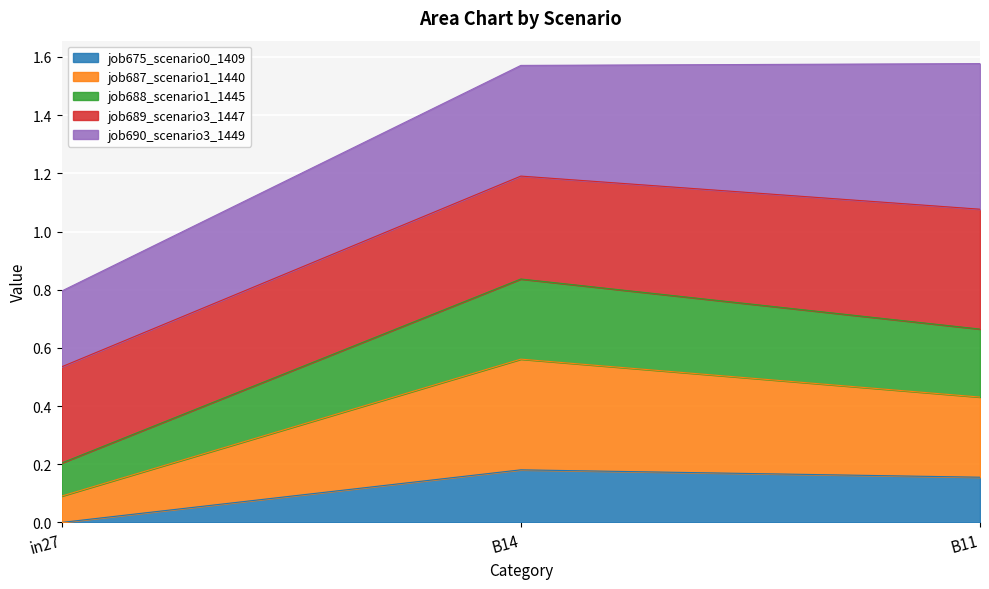

Is it true that job675_scenario0_1409 equals -0.1 at in27?

False